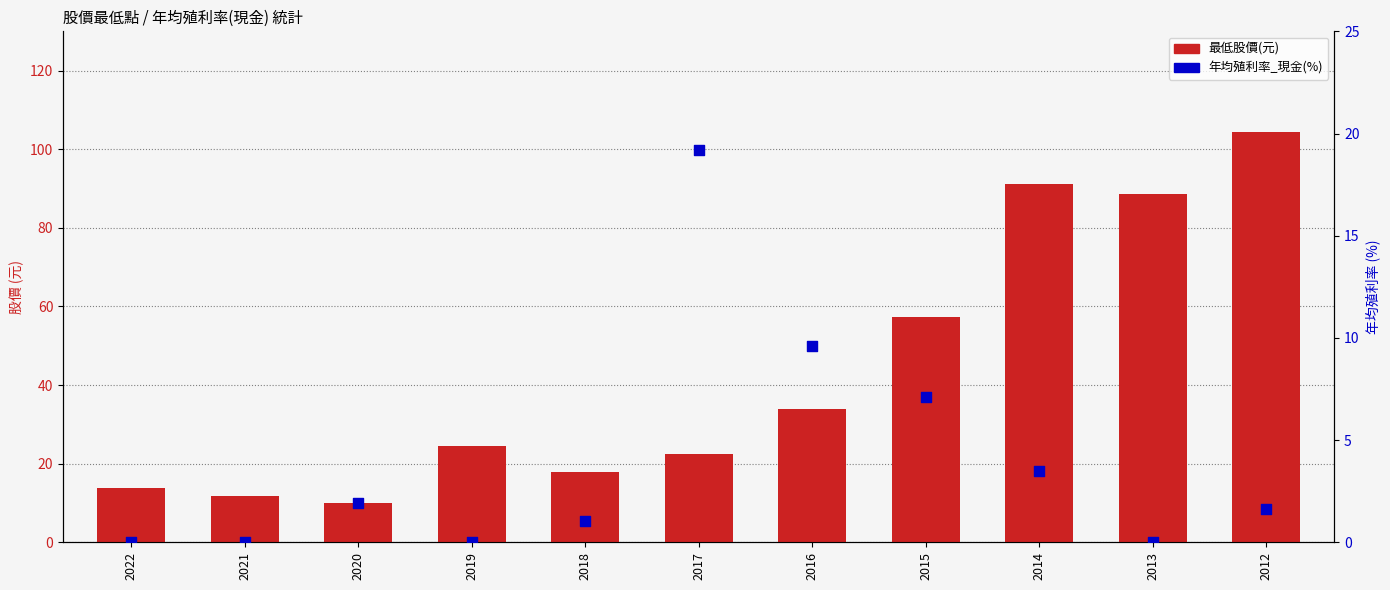

Which series contains the lowest Y value?

年均殖利率_現金(%)